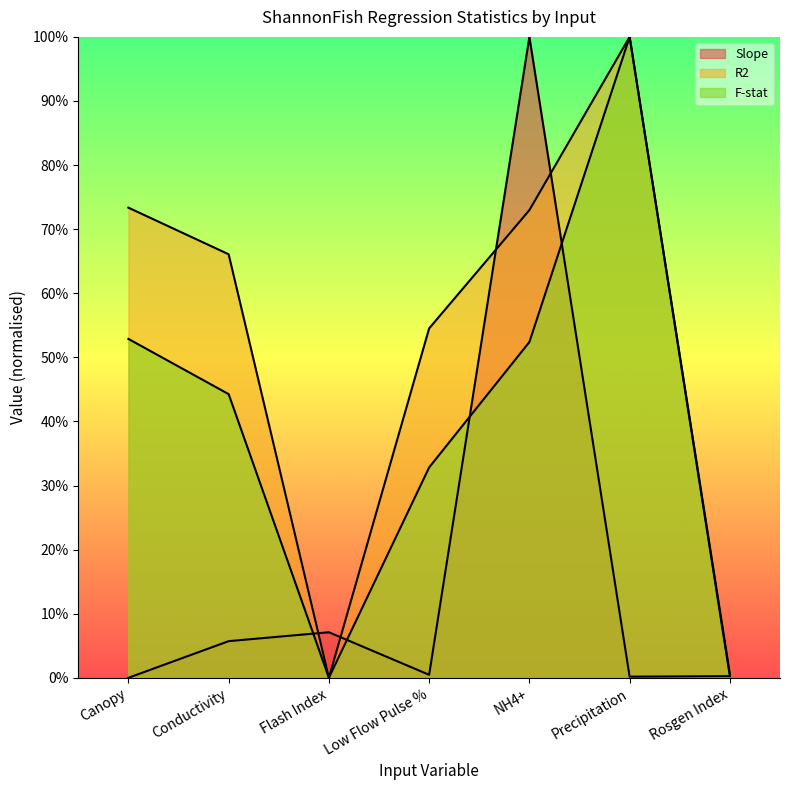

How many lines are shown in the chart?

3